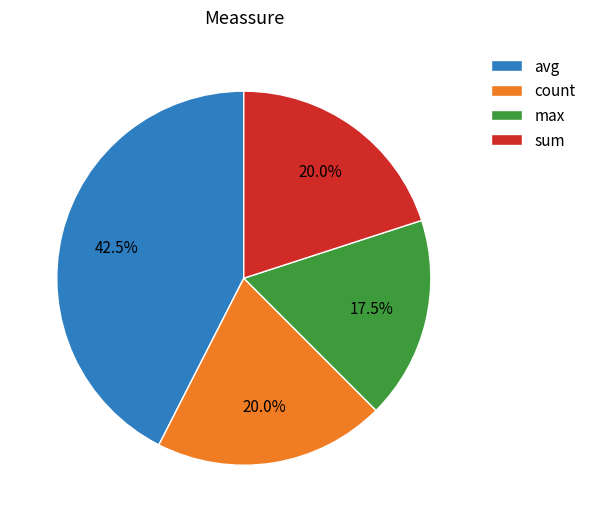

Count the number of slices in the pie.

4